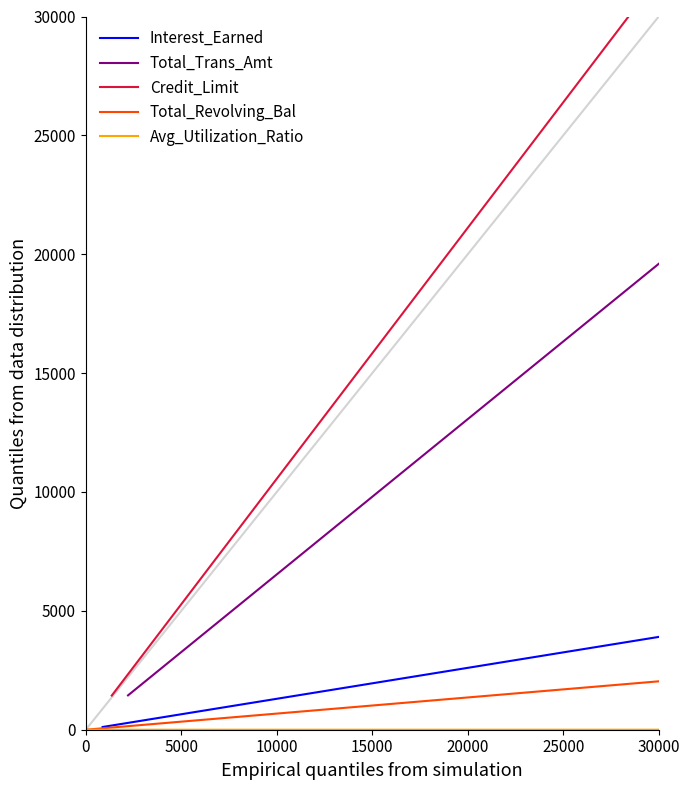

What position from the right is 10000?

38